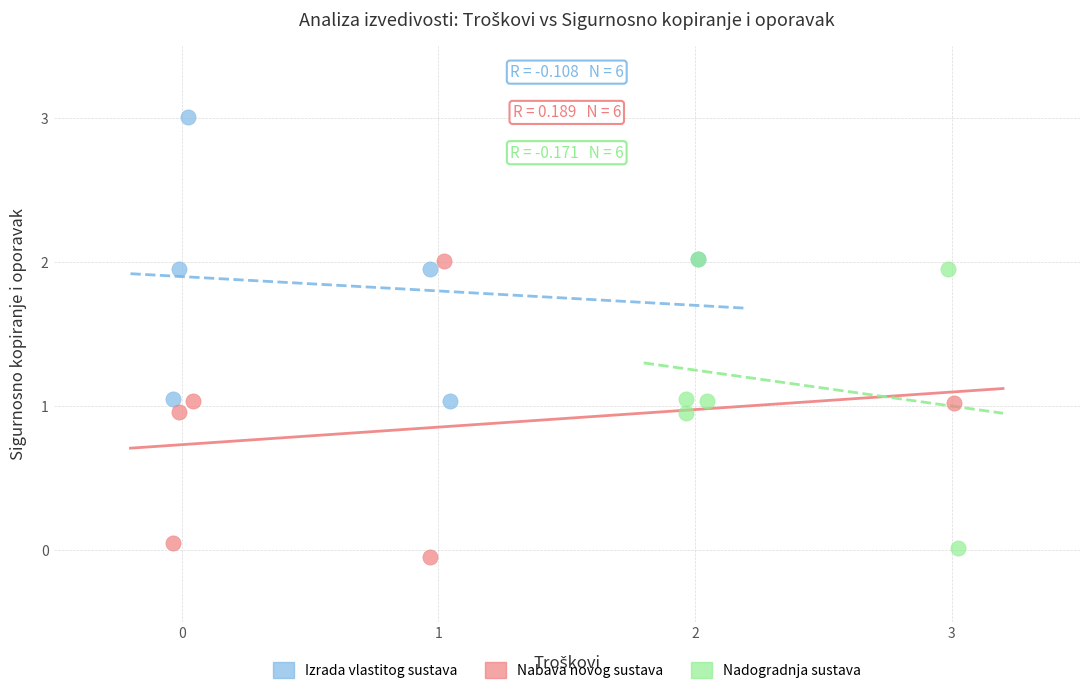

Which series contains the highest Y value?

Izrada vlastitog sustava